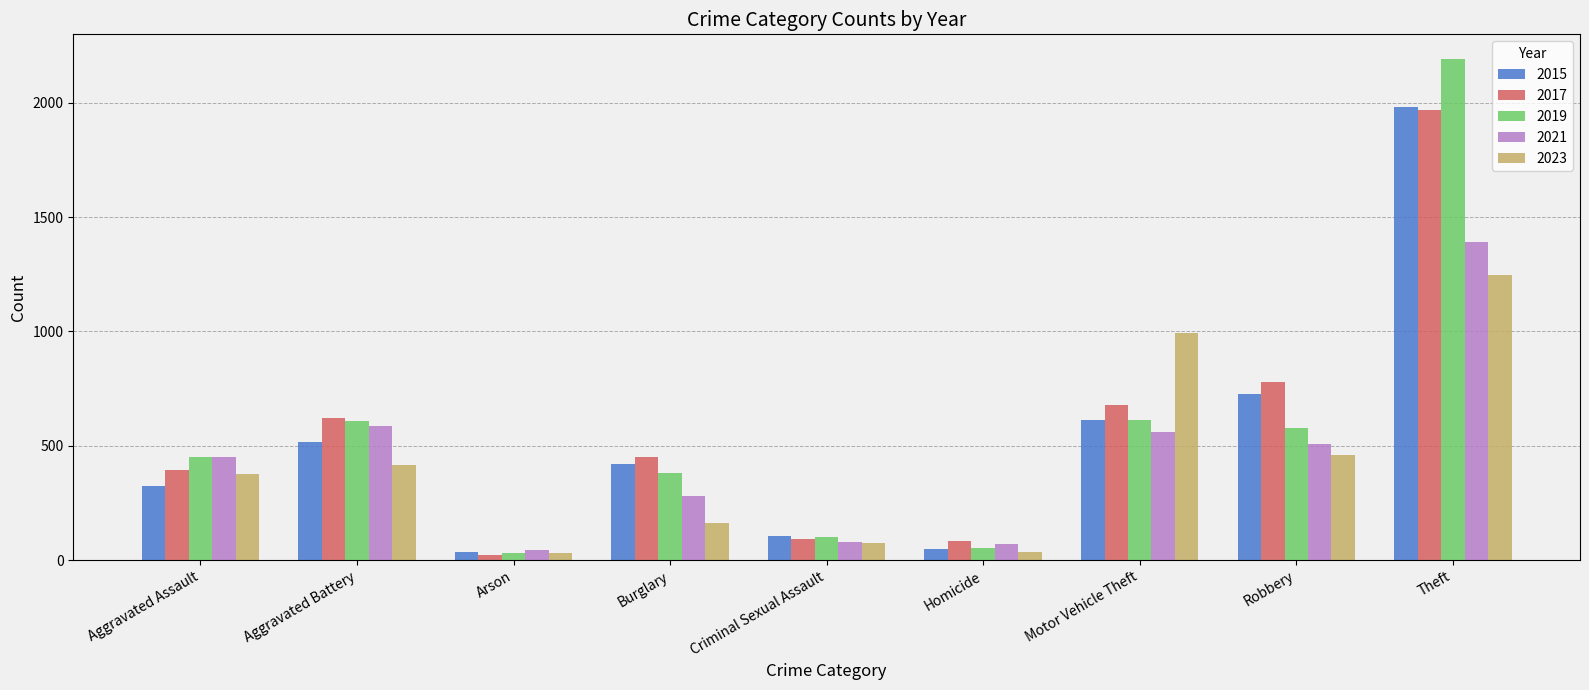

The 2019 series shows 383 at Burglary. True or false?

True